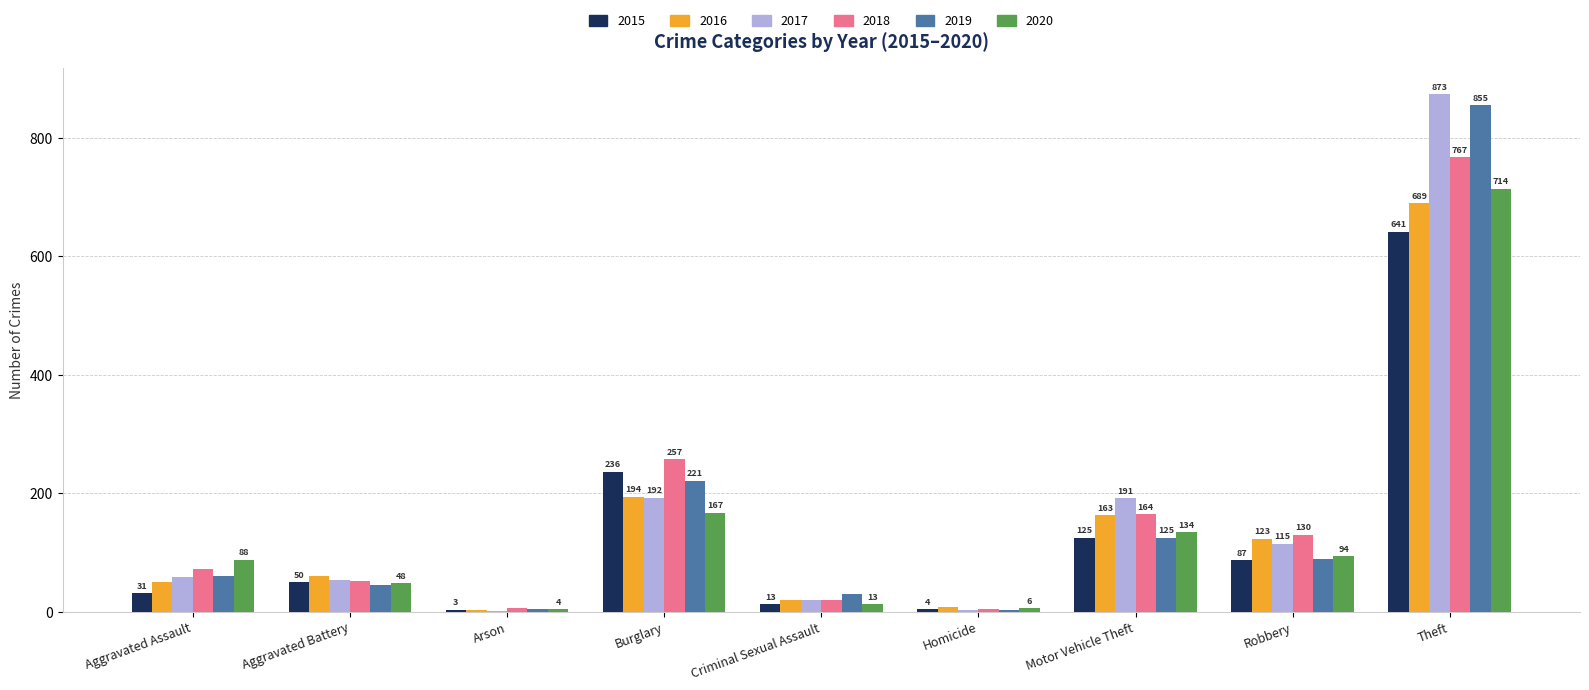

What is the sum of all 2015 values?

1190